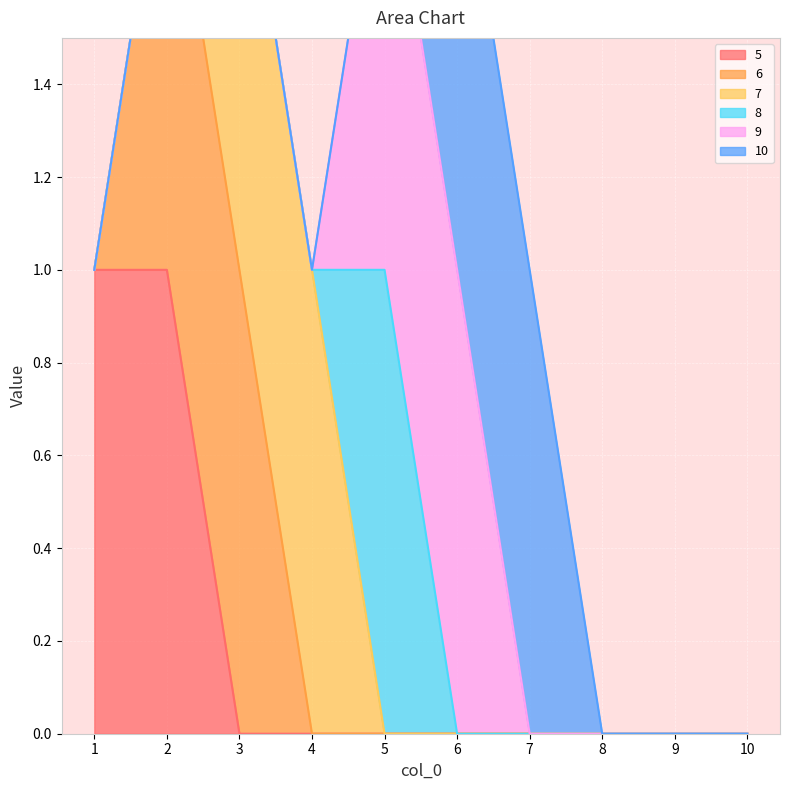

The 10 series shows 0 at 9. True or false?

True